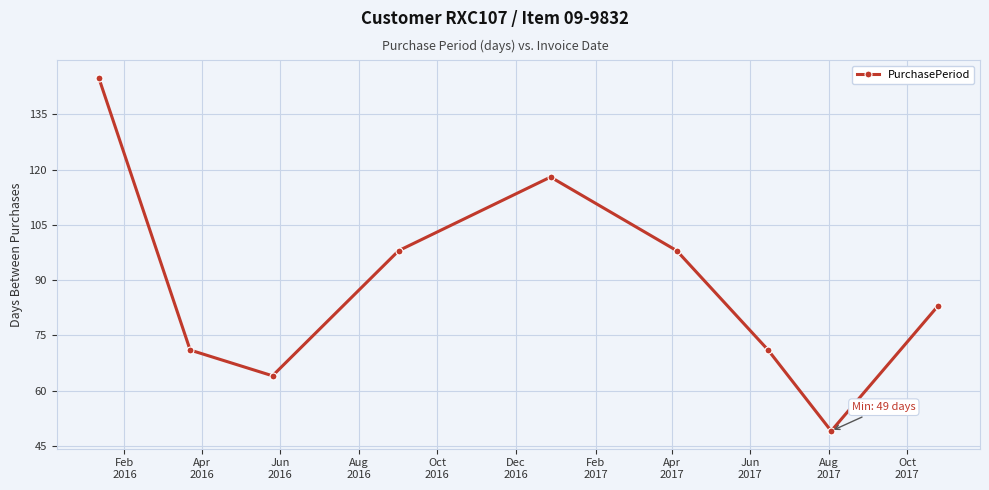

What is the maximum value shown in the chart?

145